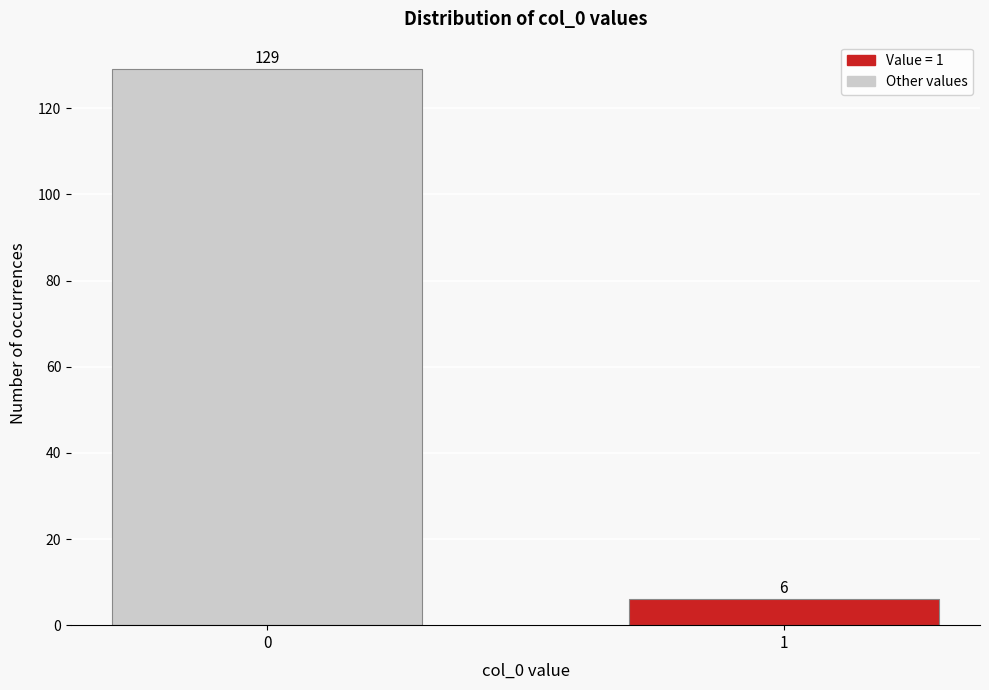

Reading left to right, what are all the values shown in this chart?

0=129	1=6